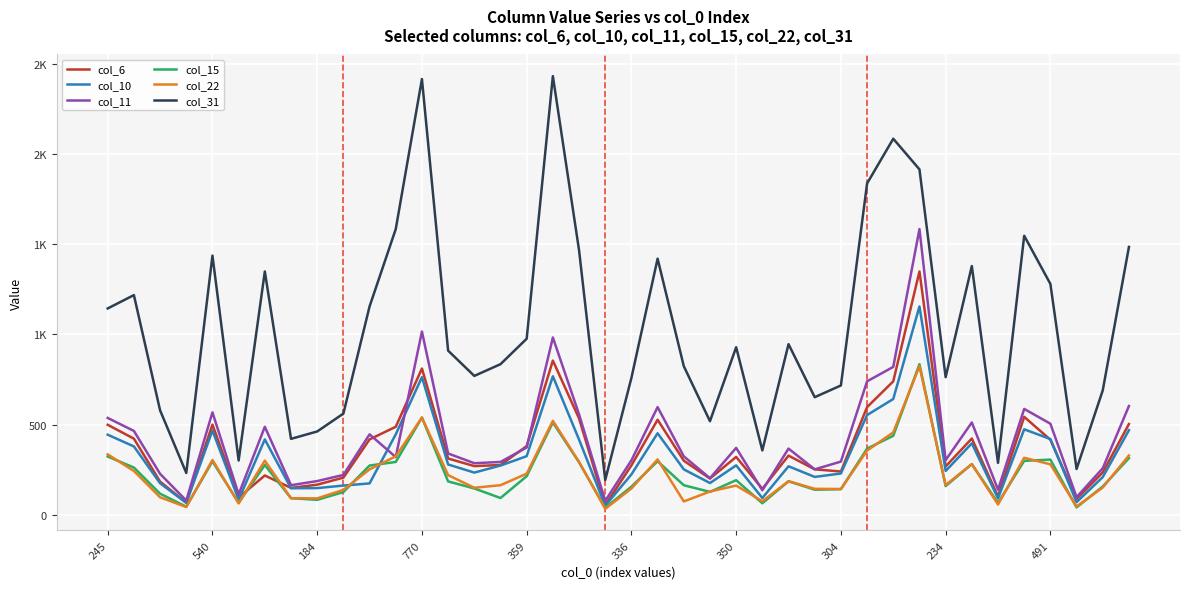

Is this an area chart (filled region under the line)?

No